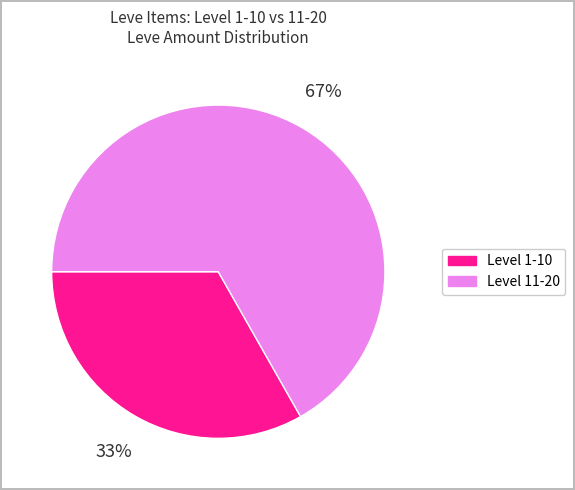

Which category has the biggest portion of the pie?

Level 11-20